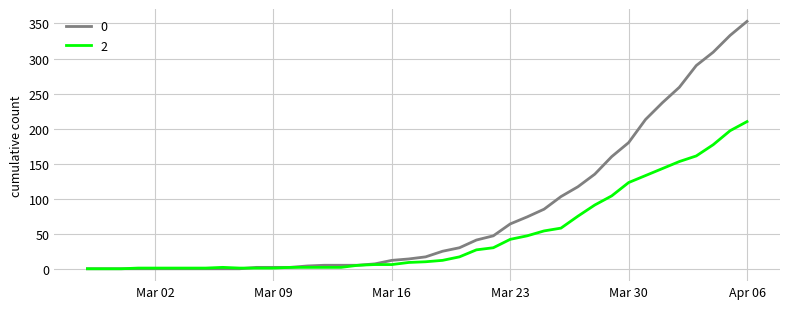

Rank the series by their average value, from lowest to highest.

2, 0